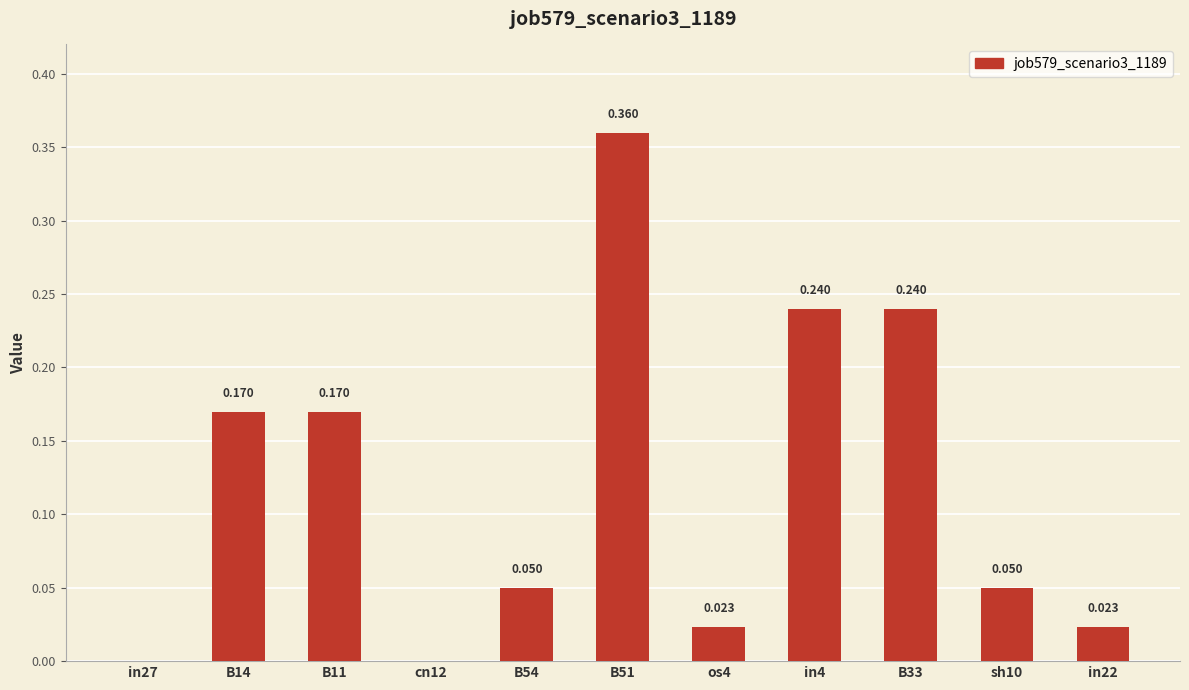

How many values exceed 0?

9